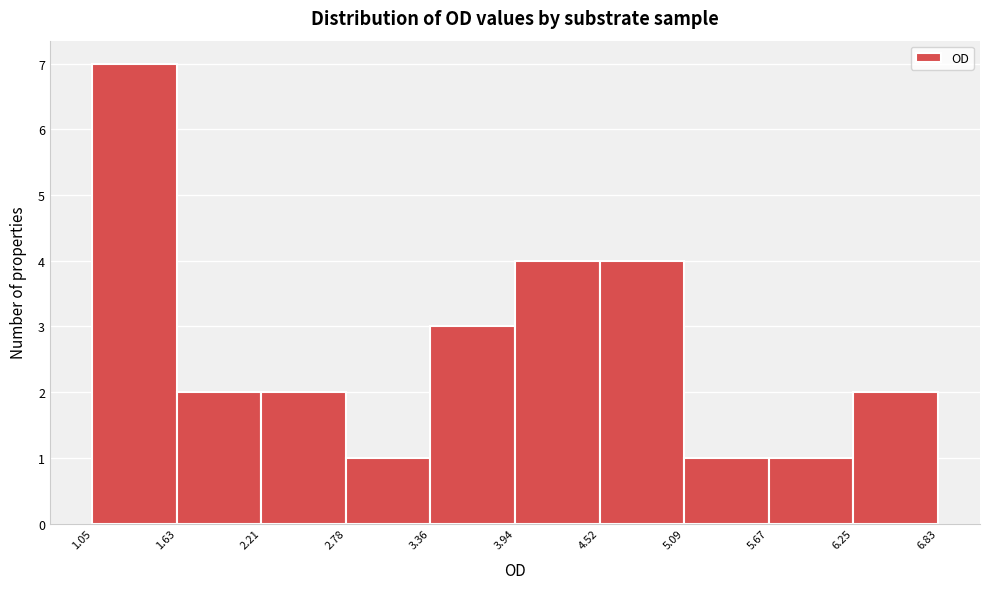

Reading left to right, transcribe this chart: for each bar, give the range it covers on the x-axis and its height. The values are not printed on the chart, so give them approximately, as read against the axis.

1.05 to 1.63: 7
1.63 to 2.21: 2
2.21 to 2.78: 2
2.78 to 3.36: 1
3.36 to 3.94: 3
3.94 to 4.52: 4
4.52 to 5.09: 4
5.09 to 5.67: 1
5.67 to 6.25: 1
6.25 to 6.83: 2